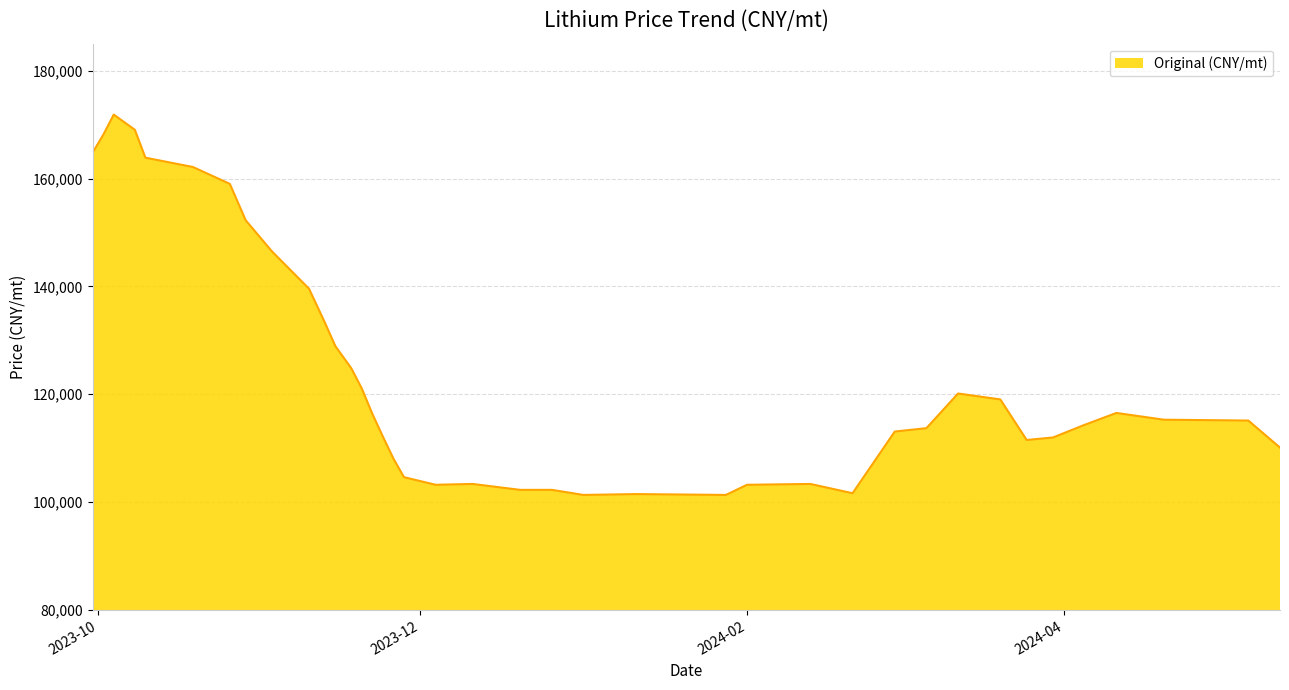

What is the minimum value shown in the chart?

101339.0